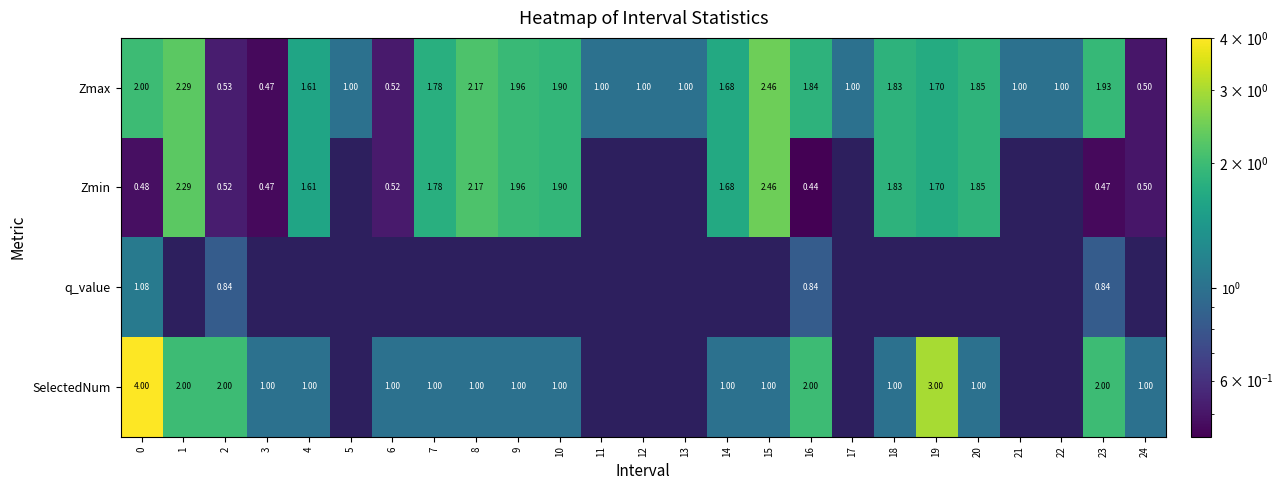

Is the value of SelectedNum at 23 greater than the value of Zmax at 24?

Yes